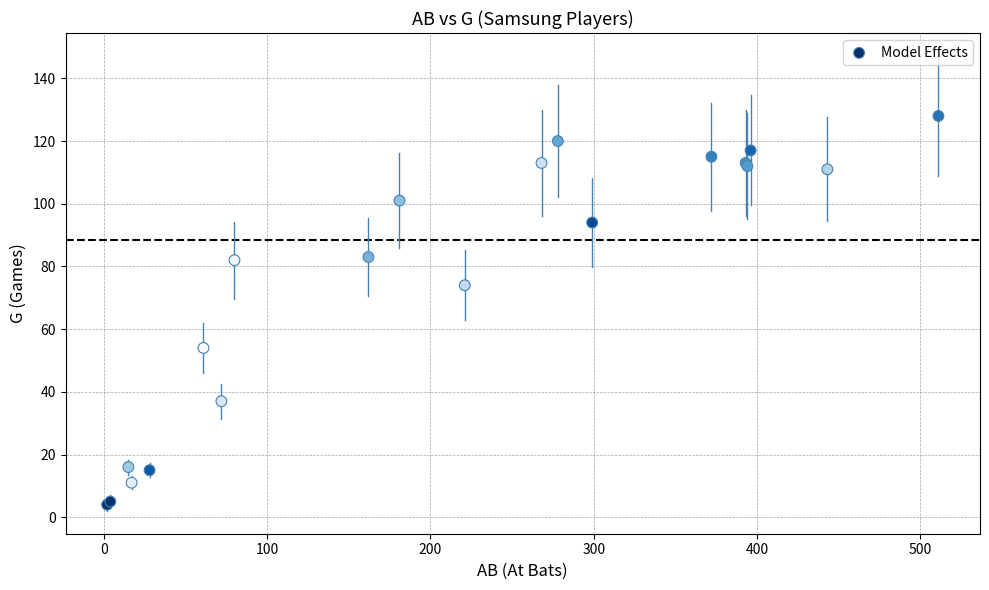

What Y value in the scatter plot is closest to 66?

74